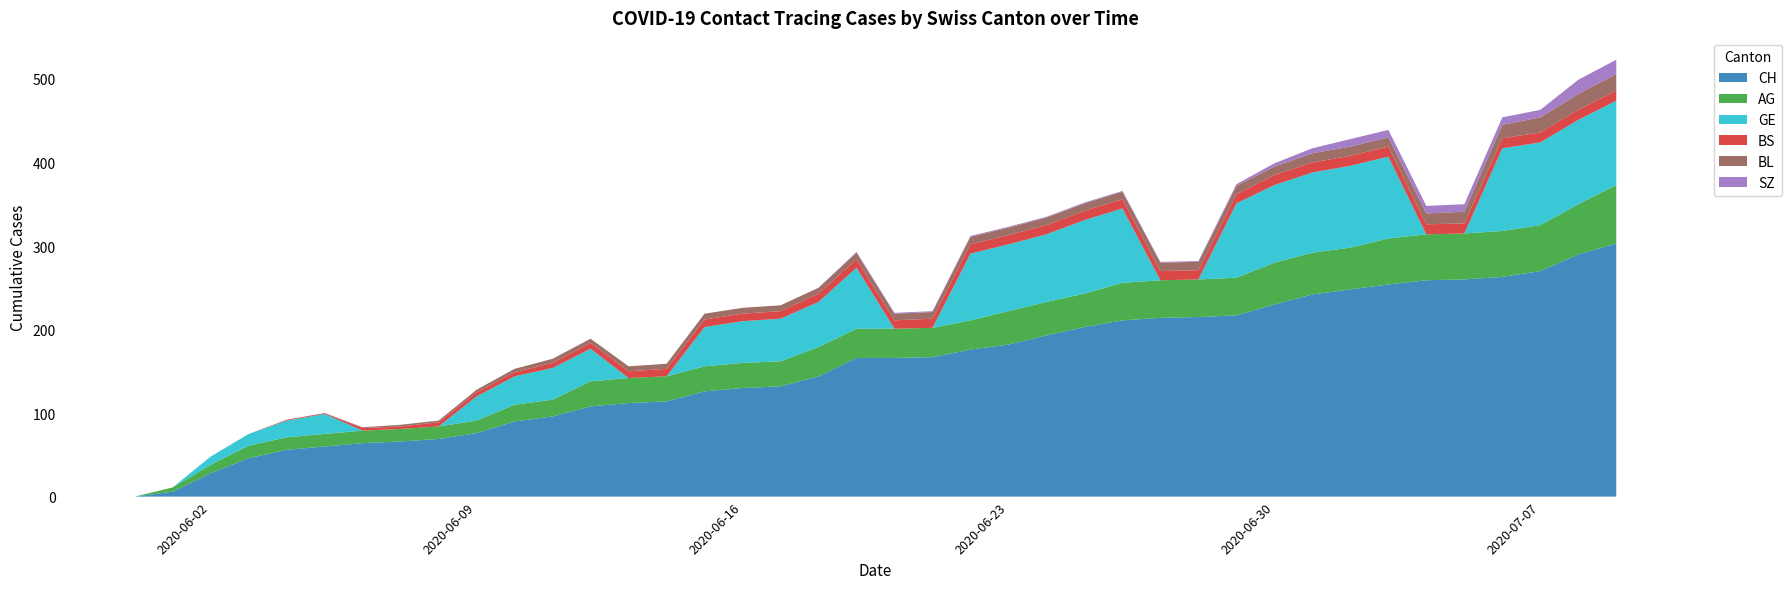

Reading right to left, extract all data points from this chart.

CH: 2020-07-09=303	2020-07-08=290	2020-07-07=270	2020-07-06=263	2020-07-05=260	2020-07-04=259	2020-07-03=254	2020-07-02=248	2020-07-01=242	2020-06-30=230	2020-06-29=217	2020-06-28=215	2020-06-27=214	2020-06-26=211	2020-06-25=203	2020-06-24=193	2020-06-23=182	2020-06-22=176	2020-06-21=167	2020-06-20=166	2020-06-19=166	2020-06-18=144	2020-06-17=132	2020-06-16=130	2020-06-15=126	2020-06-14=114	2020-06-13=112	2020-06-12=108	2020-06-11=96	2020-06-10=90	2020-06-09=76	2020-06-08=69	2020-06-07=66	2020-06-06=64	2020-06-05=60	2020-06-04=56	2020-06-03=46	2020-06-02=28	2020-06-01=6	2020-05-31=0
AG: 2020-07-09=70	2020-07-08=60	2020-07-07=55	2020-07-06=55	2020-07-05=55	2020-07-04=55	2020-07-03=55	2020-07-02=50	2020-07-01=50	2020-06-30=50	2020-06-29=45	2020-06-28=45	2020-06-27=45	2020-06-26=45	2020-06-25=40	2020-06-24=40	2020-06-23=40	2020-06-22=35	2020-06-21=35	2020-06-20=35	2020-06-19=35	2020-06-18=35	2020-06-17=30	2020-06-16=30	2020-06-15=30	2020-06-14=30	2020-06-13=30	2020-06-12=30	2020-06-11=20	2020-06-10=20	2020-06-09=15	2020-06-08=15	2020-06-07=15	2020-06-06=15	2020-06-05=15	2020-06-04=15	2020-06-03=15	2020-06-02=10	2020-06-01=5	2020-05-31=0
GE: 2020-07-09=101	2020-07-08=101	2020-07-07=99	2020-07-06=99	2020-07-05=0	2020-07-04=0	2020-07-03=98	2020-07-02=98	2020-07-01=96	2020-06-30=93	2020-06-29=89	2020-06-28=0	2020-06-27=0	2020-06-26=89	2020-06-25=88	2020-06-24=81	2020-06-23=80	2020-06-22=80	2020-06-21=0	2020-06-20=0	2020-06-19=73	2020-06-18=54	2020-06-17=51	2020-06-16=50	2020-06-15=47	2020-06-14=0	2020-06-13=0	2020-06-12=39	2020-06-11=38	2020-06-10=34	2020-06-09=29	2020-06-08=0	2020-06-07=0	2020-06-06=0	2020-06-05=24	2020-06-04=20	2020-06-03=14	2020-06-02=10	2020-06-01=0	2020-05-31=0
BS: 2020-07-09=12	2020-07-08=12	2020-07-07=12	2020-07-06=12	2020-07-05=12	2020-07-04=12	2020-07-03=12	2020-07-02=12	2020-07-01=12	2020-06-30=12	2020-06-29=11	2020-06-28=11	2020-06-27=11	2020-06-26=11	2020-06-25=11	2020-06-24=11	2020-06-23=11	2020-06-22=11	2020-06-21=11	2020-06-20=10	2020-06-19=10	2020-06-18=10	2020-06-17=9	2020-06-16=9	2020-06-15=9	2020-06-14=9	2020-06-13=8	2020-06-12=7	2020-06-11=6	2020-06-10=5	2020-06-09=5	2020-06-08=5	2020-06-07=3	2020-06-06=3	2020-06-05=1	2020-06-04=1	2020-06-03=0	2020-06-02=0	2020-06-01=0	2020-05-31=0
BL: 2020-07-09=20	2020-07-08=19	2020-07-07=18	2020-07-06=16	2020-07-05=14	2020-07-04=13	2020-07-03=11	2020-07-02=11	2020-07-01=11	2020-06-30=10	2020-06-29=10	2020-06-28=10	2020-06-27=10	2020-06-26=9	2020-06-25=9	2020-06-24=9	2020-06-23=9	2020-06-22=9	2020-06-21=8	2020-06-20=8	2020-06-19=8	2020-06-18=7	2020-06-17=7	2020-06-16=7	2020-06-15=7	2020-06-14=6	2020-06-13=6	2020-06-12=5	2020-06-11=5	2020-06-10=4	2020-06-09=3	2020-06-08=2	2020-06-07=2	2020-06-06=1	2020-06-05=0	2020-06-04=0	2020-06-03=0	2020-06-02=0	2020-06-01=0	2020-05-31=0
SZ: 2020-07-09=17	2020-07-08=17	2020-07-07=9	2020-07-06=9	2020-07-05=9	2020-07-04=9	2020-07-03=9	2020-07-02=9	2020-07-01=6	2020-06-30=4	2020-06-29=2	2020-06-28=1	2020-06-27=1	2020-06-26=1	2020-06-25=1	2020-06-24=1	2020-06-23=1	2020-06-22=1	2020-06-21=1	2020-06-20=1	2020-06-19=1	2020-06-18=0	2020-06-17=0	2020-06-16=0	2020-06-15=0	2020-06-14=0	2020-06-13=0	2020-06-12=0	2020-06-11=0	2020-06-10=0	2020-06-09=0	2020-06-08=0	2020-06-07=0	2020-06-06=0	2020-06-05=0	2020-06-04=0	2020-06-03=0	2020-06-02=0	2020-06-01=0	2020-05-31=0